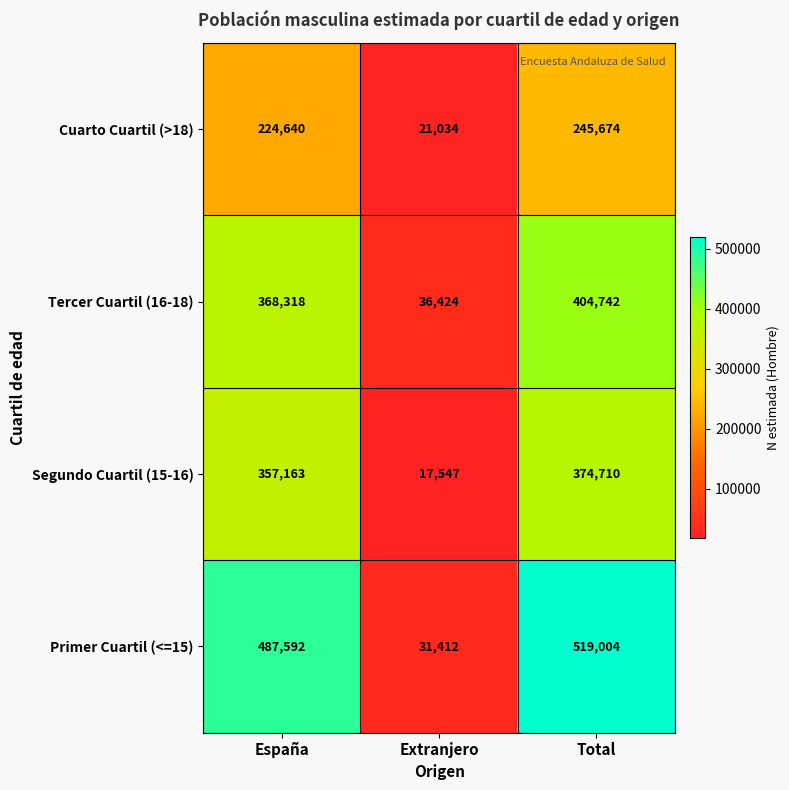

List the labels in order of Primer Cuartil (<=15) value, largest first.

Total, España, Extranjero